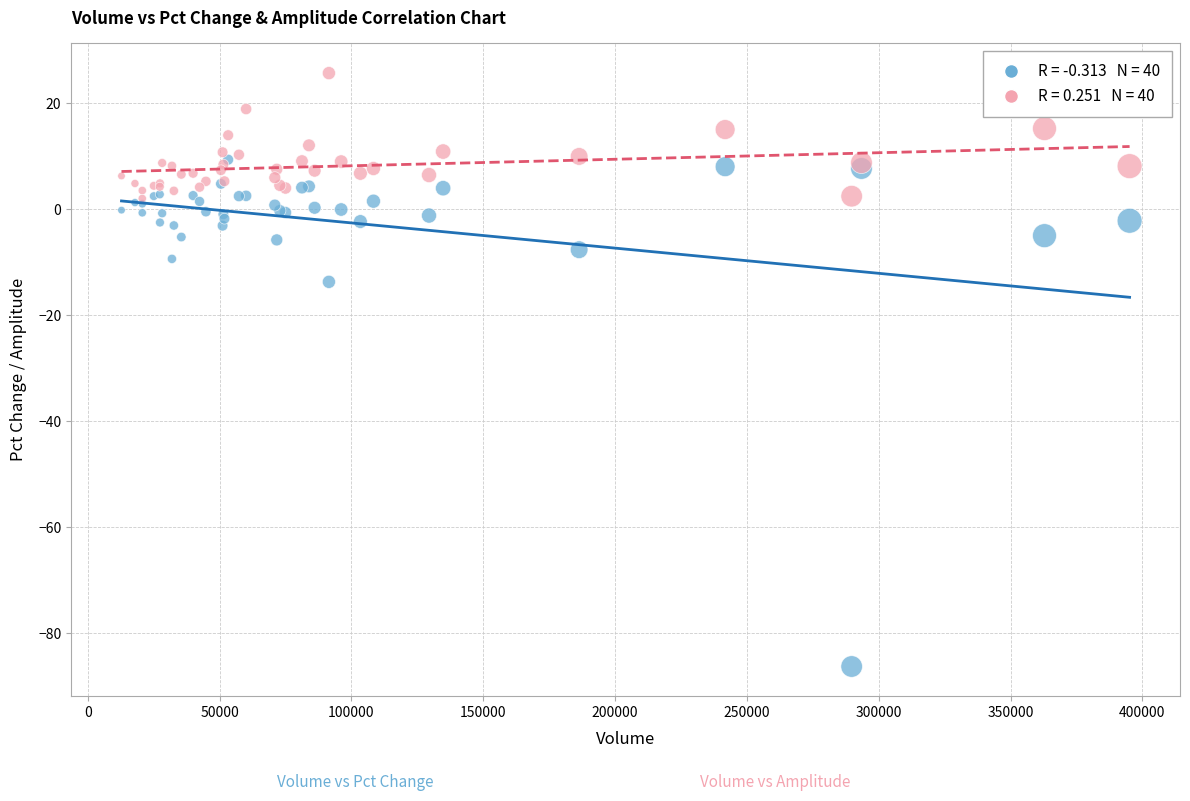

Across all series, what Y value is closest to -30?

-13.7